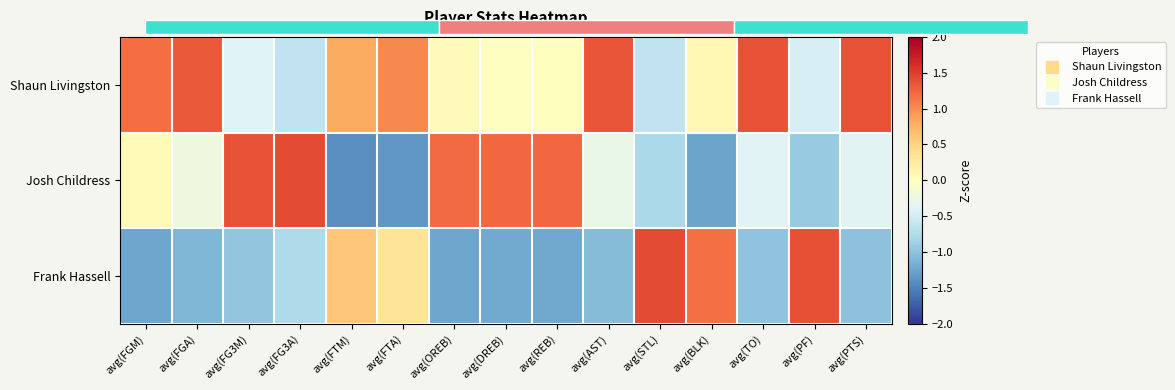

True or false: Shaun Livingston has a value of 1.3 at avg(AST).

True